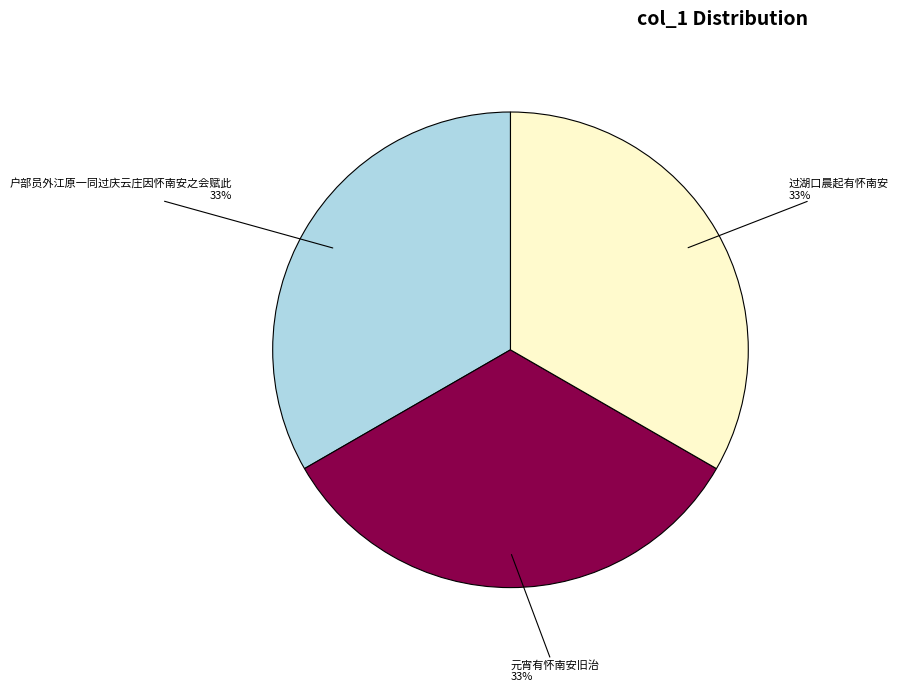

Is there any slice that represents more than half of the pie?

No